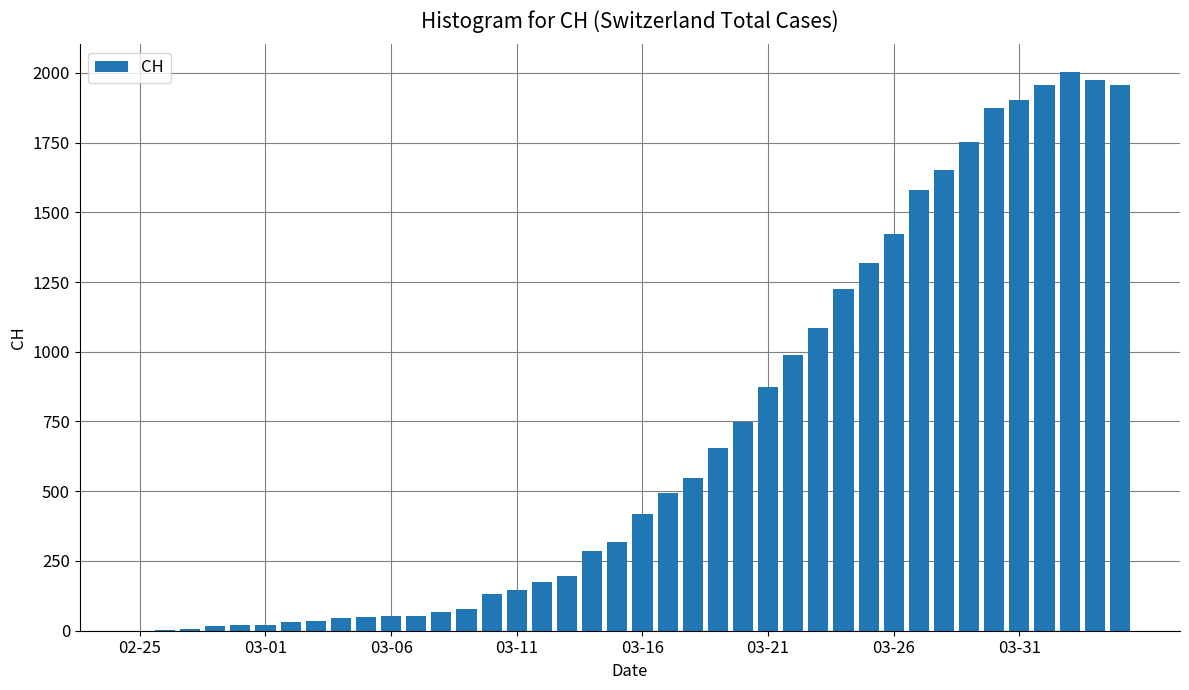

Are the bars grouped side by side (vs. stacked)?

No